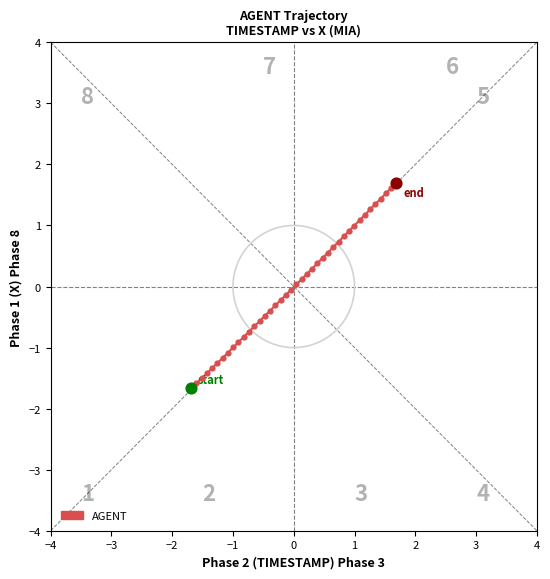

What is the difference between the maximum and minimum values?

3.4